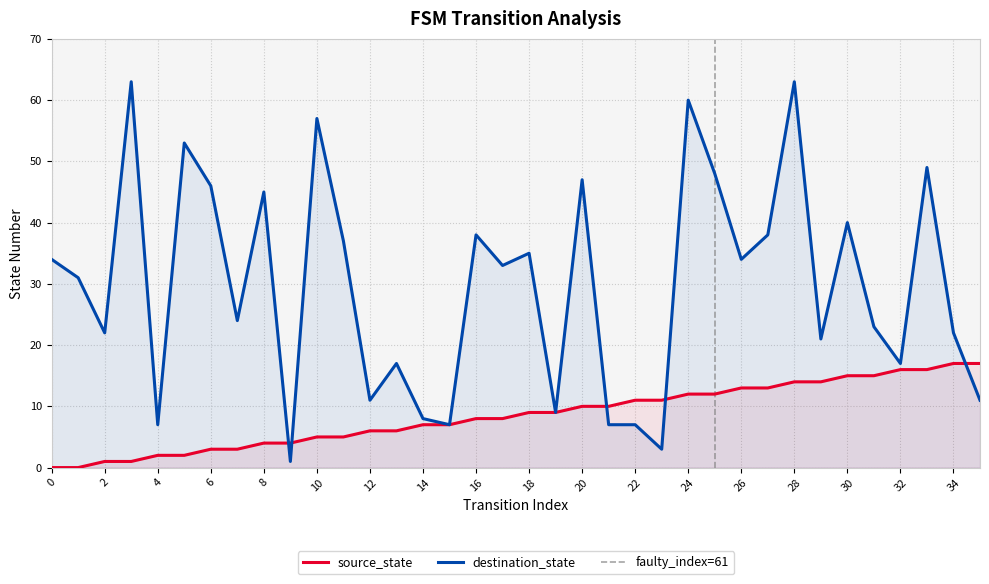

At which label does source_state first exceed 9?

20